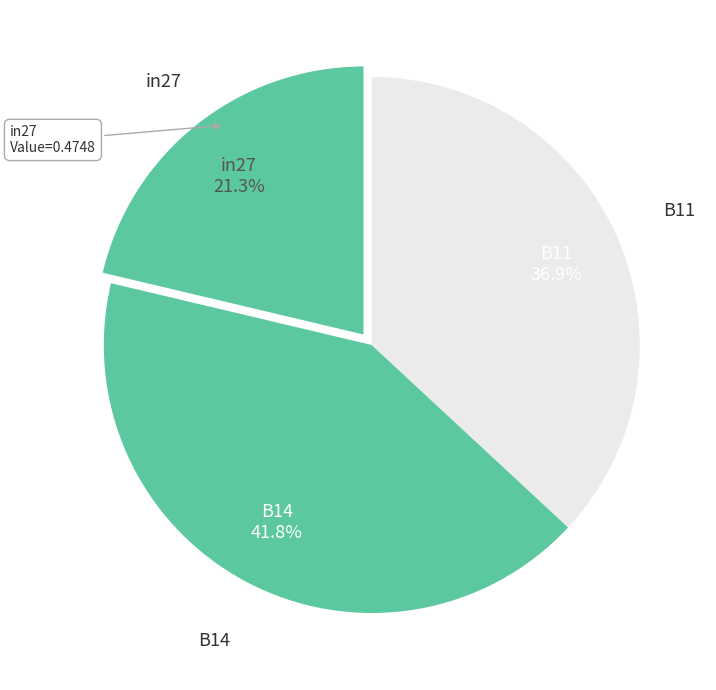

Is it true that B14 is 48% of the pie?

False